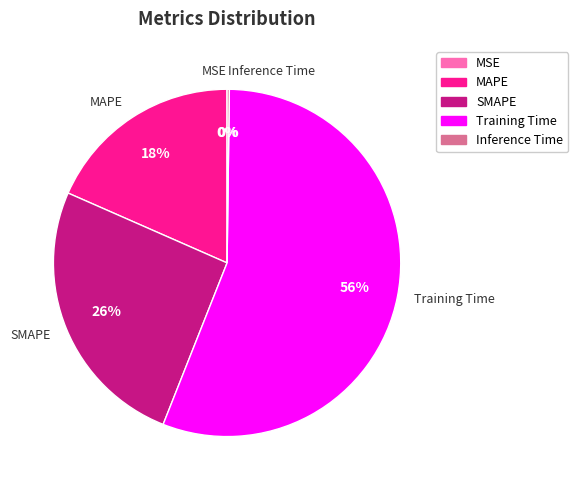

To the nearest percent, what is the average slice percentage?

20%